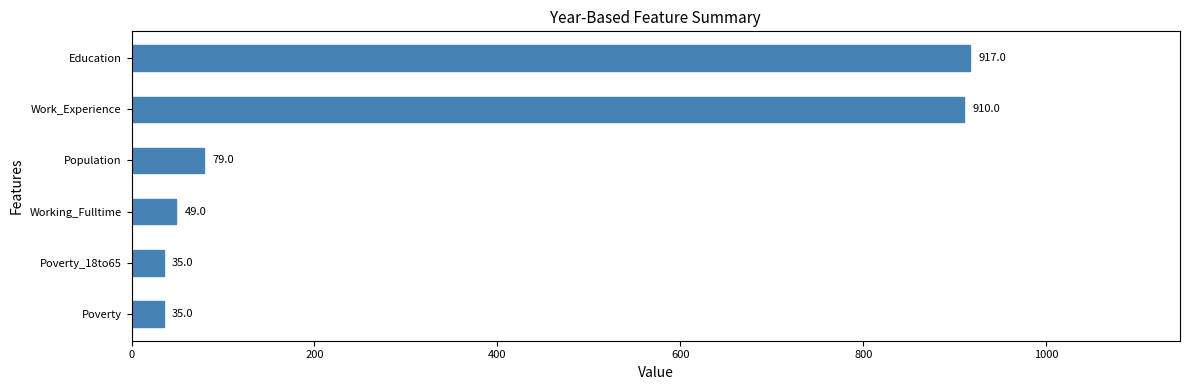

Which category has the highest value across all series?

Education